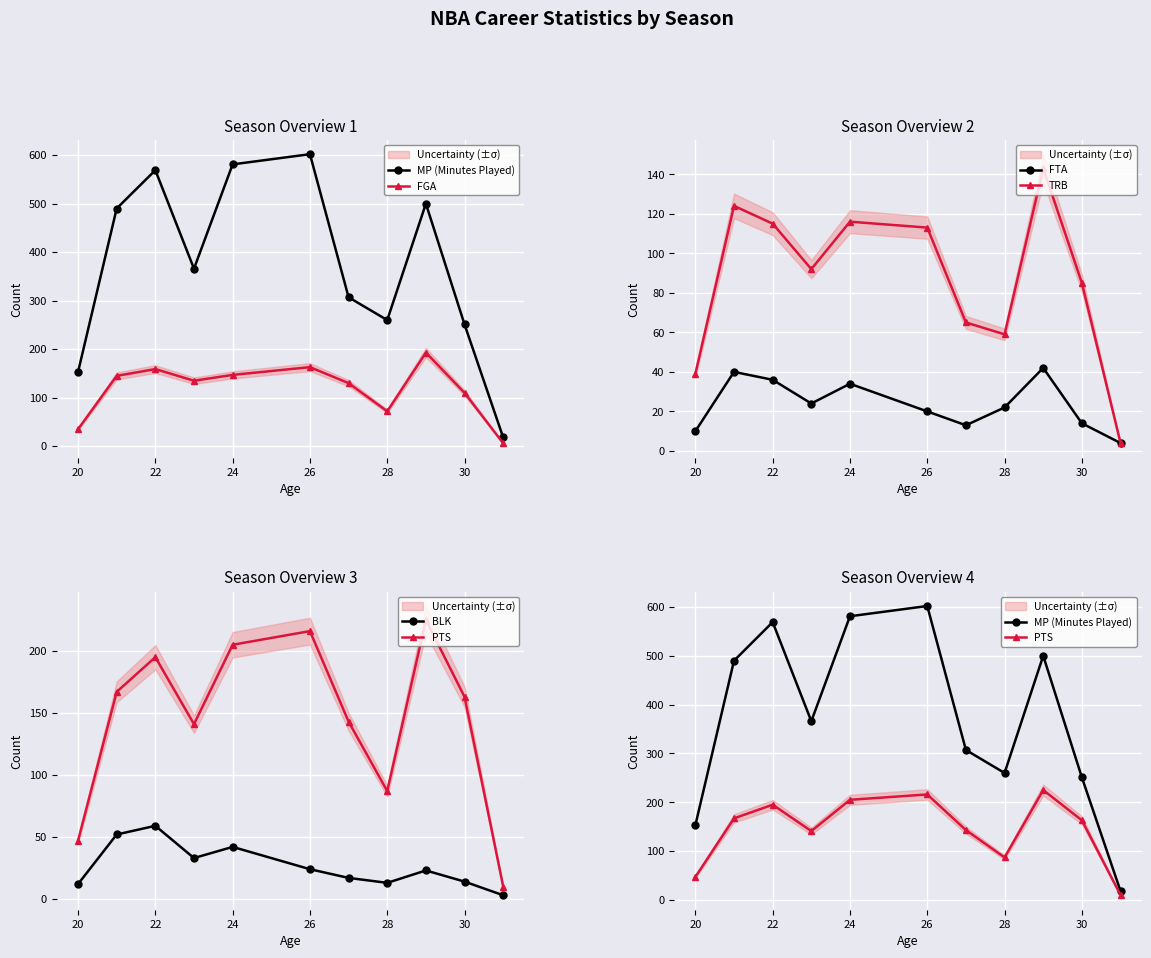

What is the total value across all series at 22?

1133